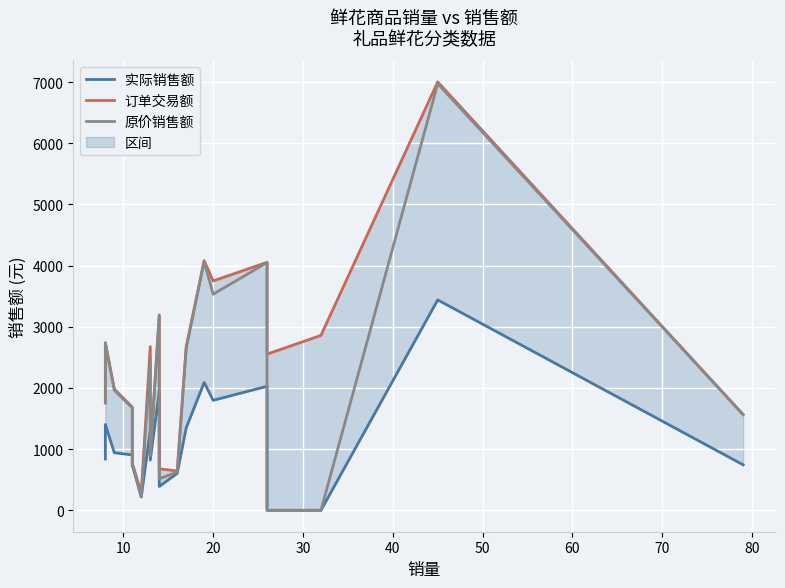

Which series has the largest total across all categories?

订单交易额